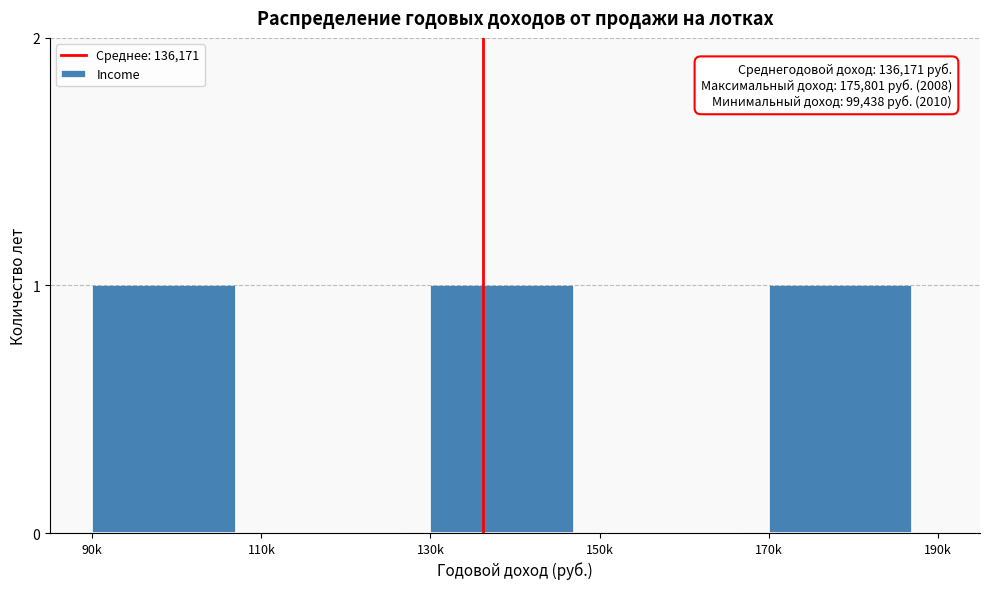

Reading left to right, extract all data points from this chart.

90k=1	110k=0	130k=1	150k=0	170k=1